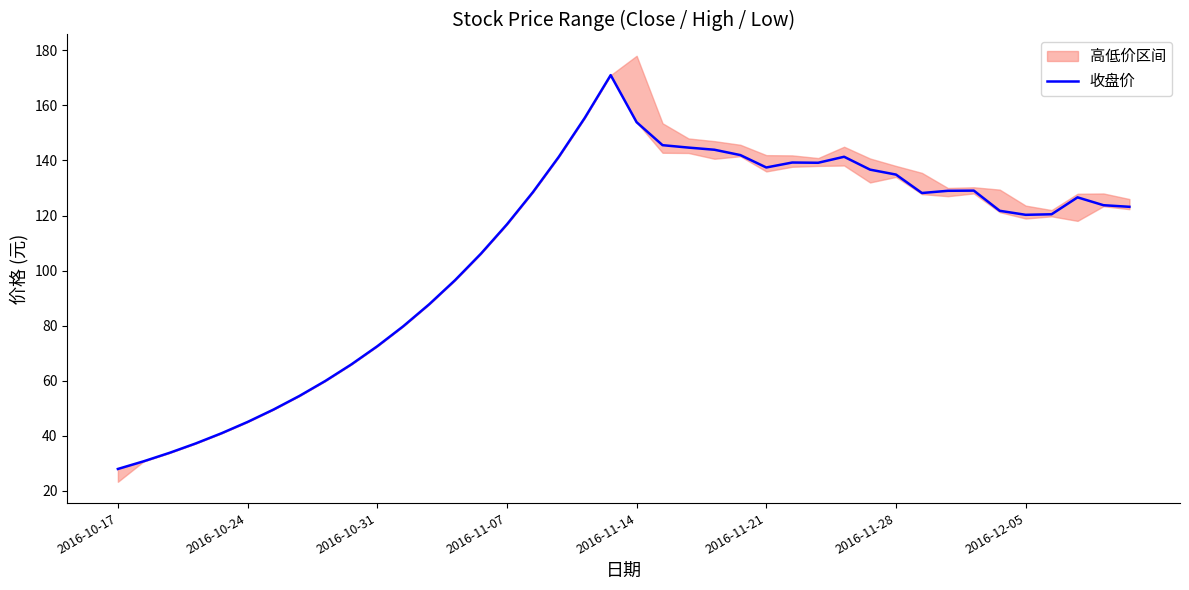

How many lines are shown in the chart?

1